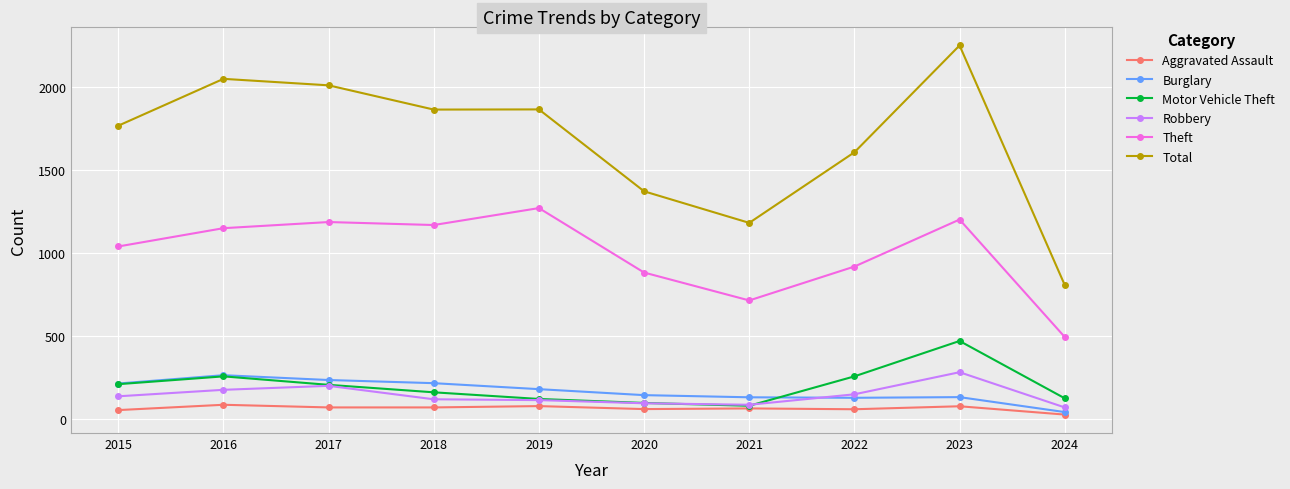

At which category is the sum across all series the highest?

2023